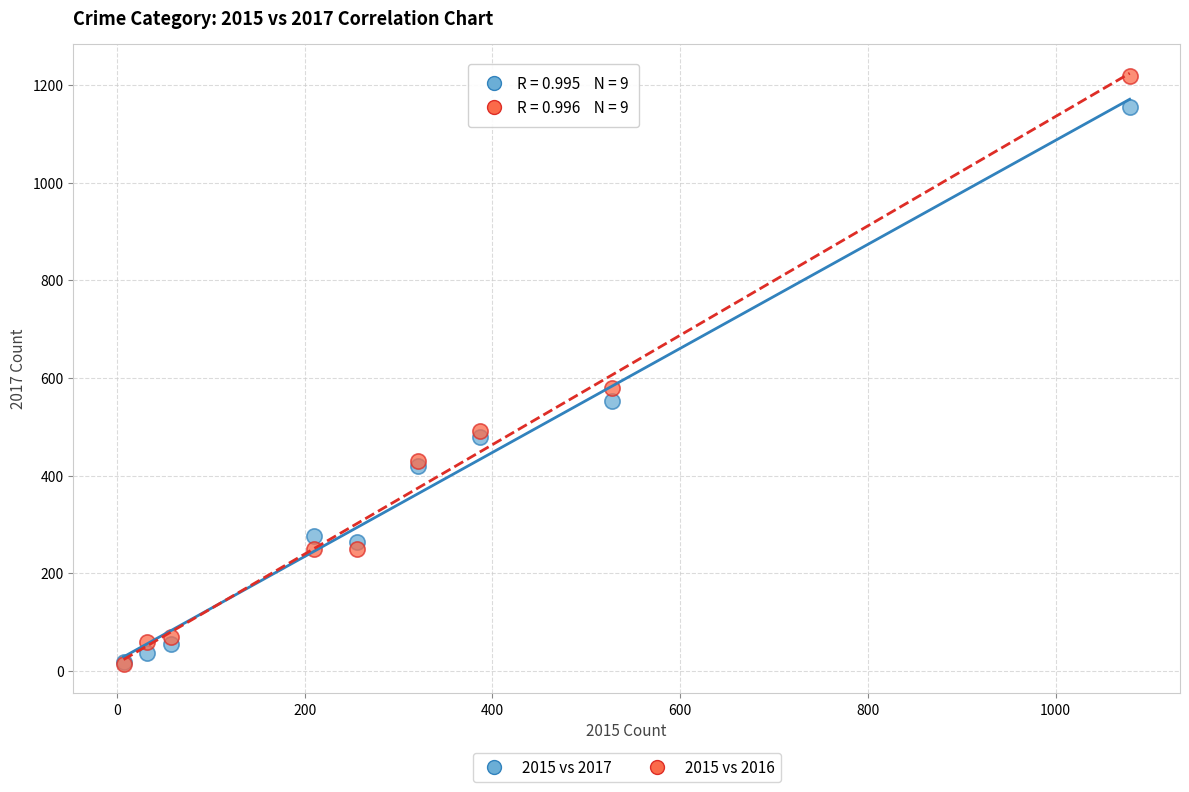

In the 2015 vs 2016 series, what Y value is closest to 616?

579